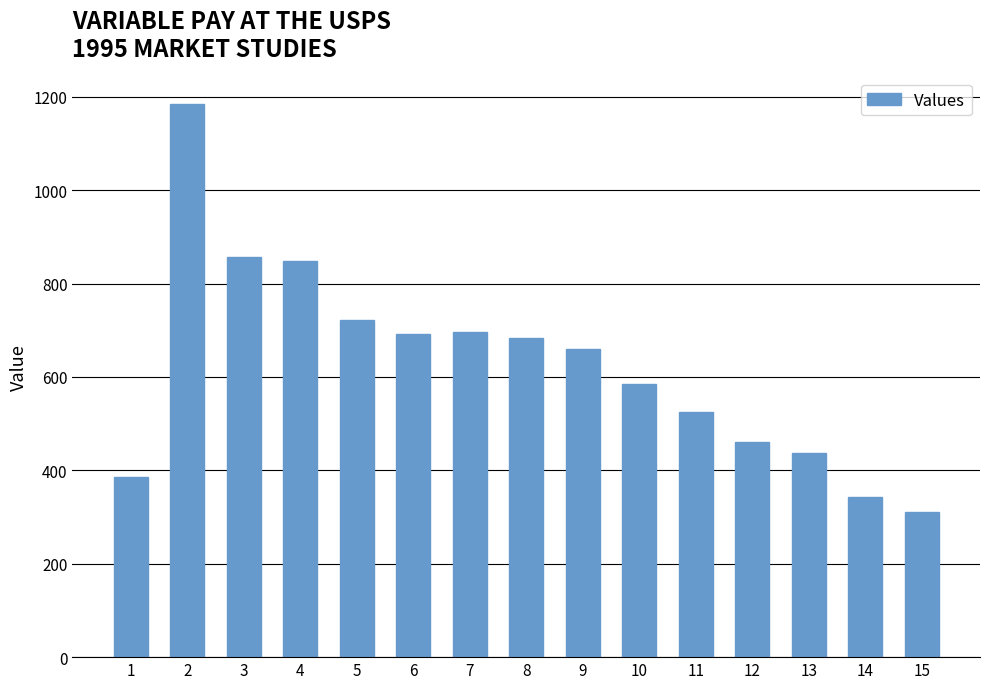

Reading left to right, what are all the values shown in this chart?

386	1184	857	849	723	691	696	684	659	586	526	460	437	342	310